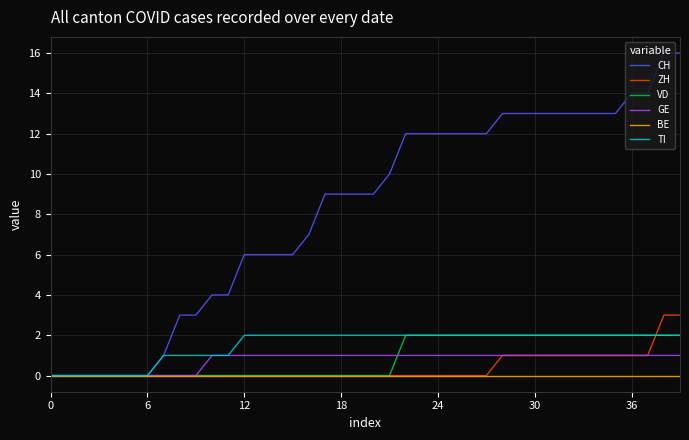

Which series has the widest spread of values?

CH